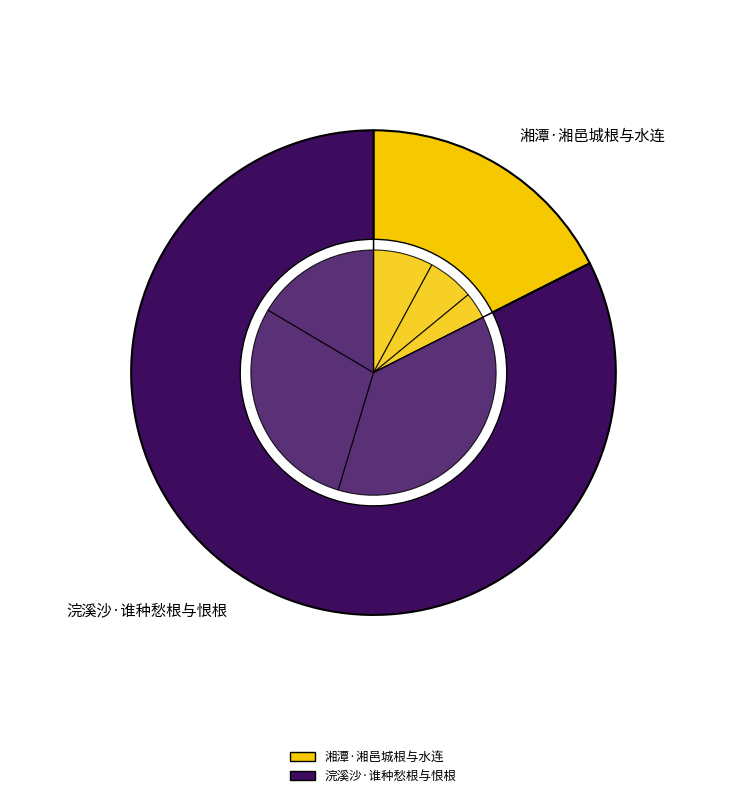

Does any single category account for the majority?

Yes